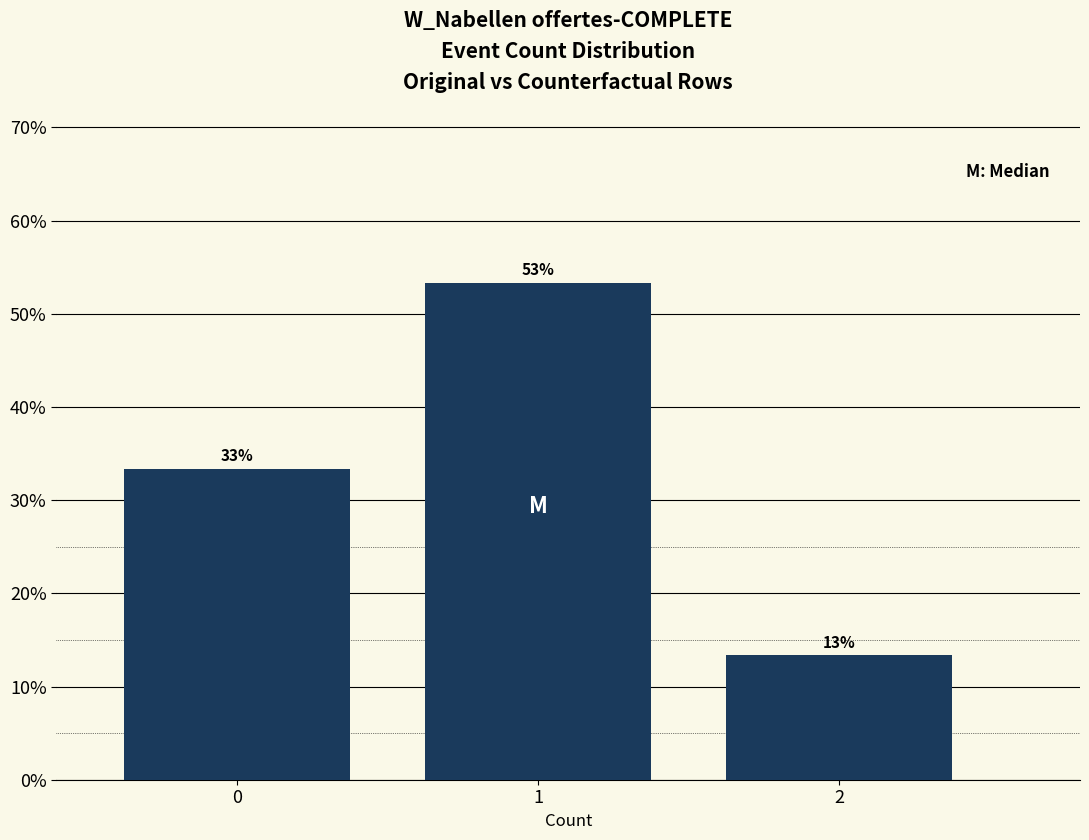

Does the chart contain any negative values?

No